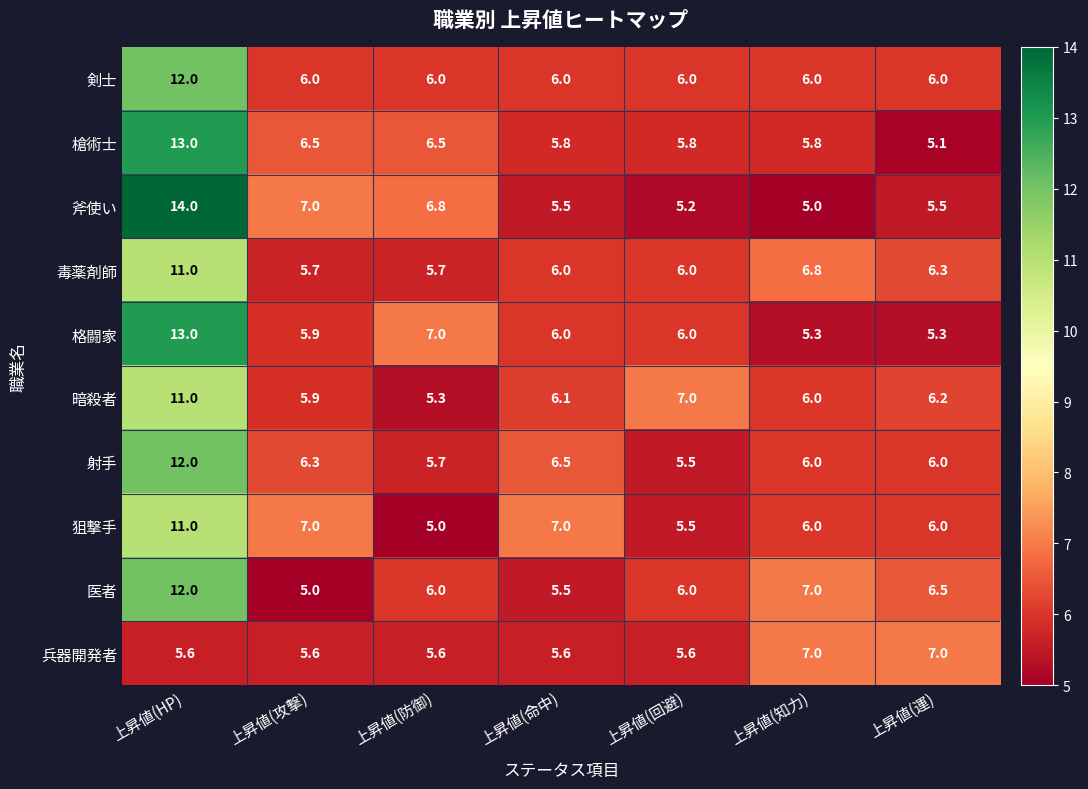

What is the sum of the 毒薬剤師 values at 上昇値(HP) and 上昇値(命中)?

17.0